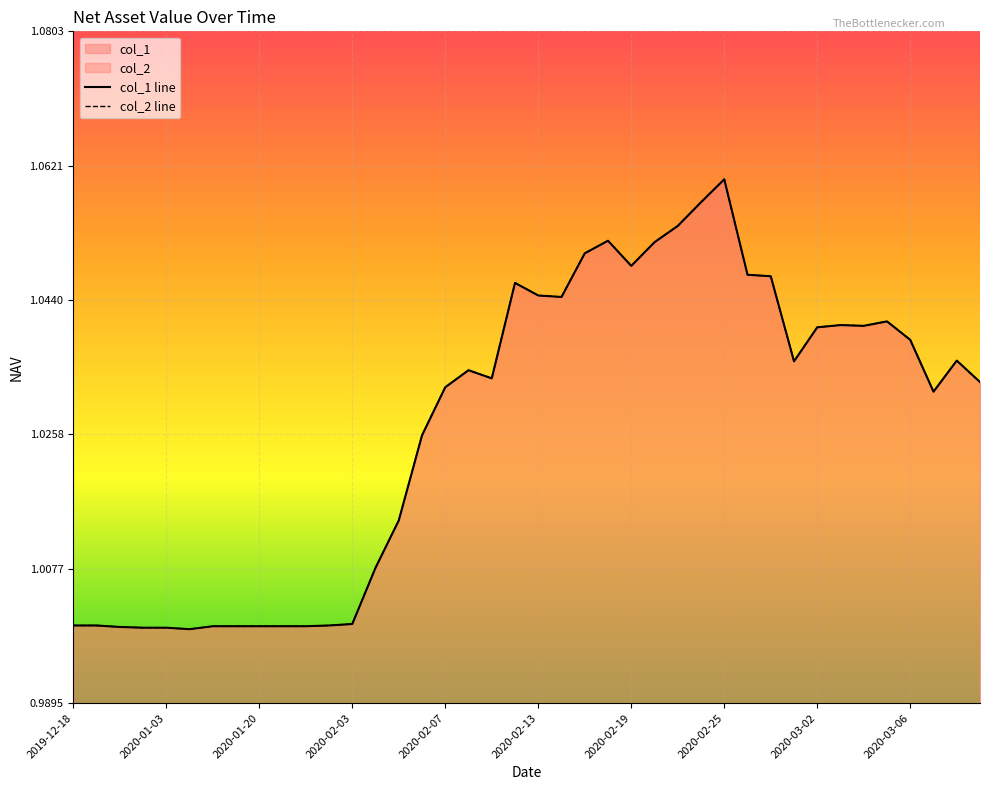

What position from the left is 22?

23